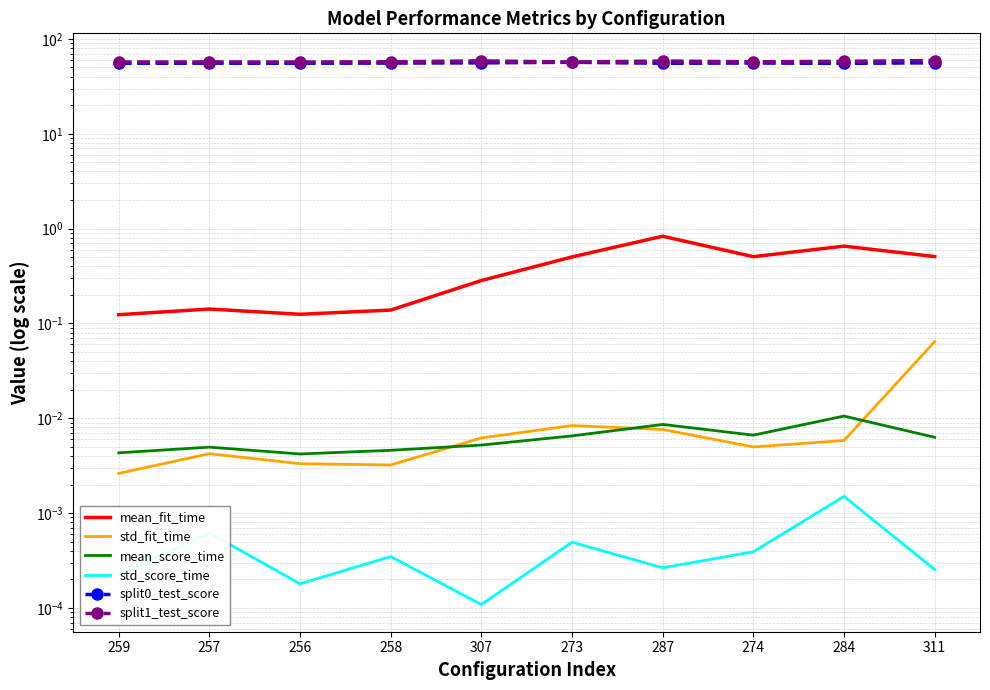

True or false: split1_test_score has a value of 13.2 at 256.

False